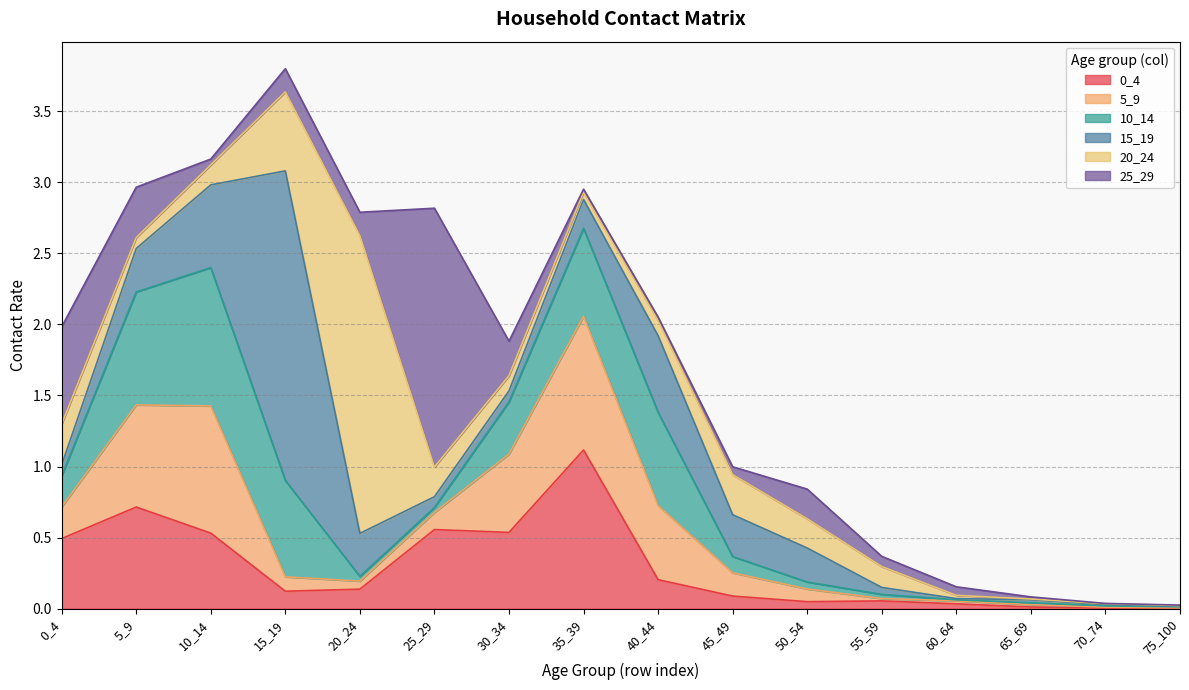

List the series in order of their peak value, lowest first.

5_9, 10_14, 0_4, 25_29, 20_24, 15_19